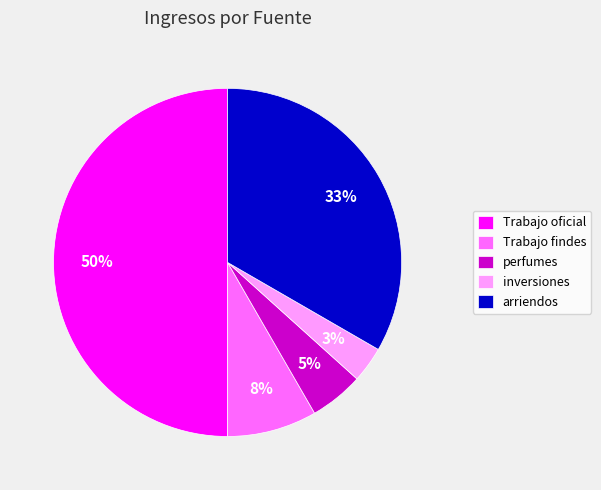

How many slices are in this pie chart?

5